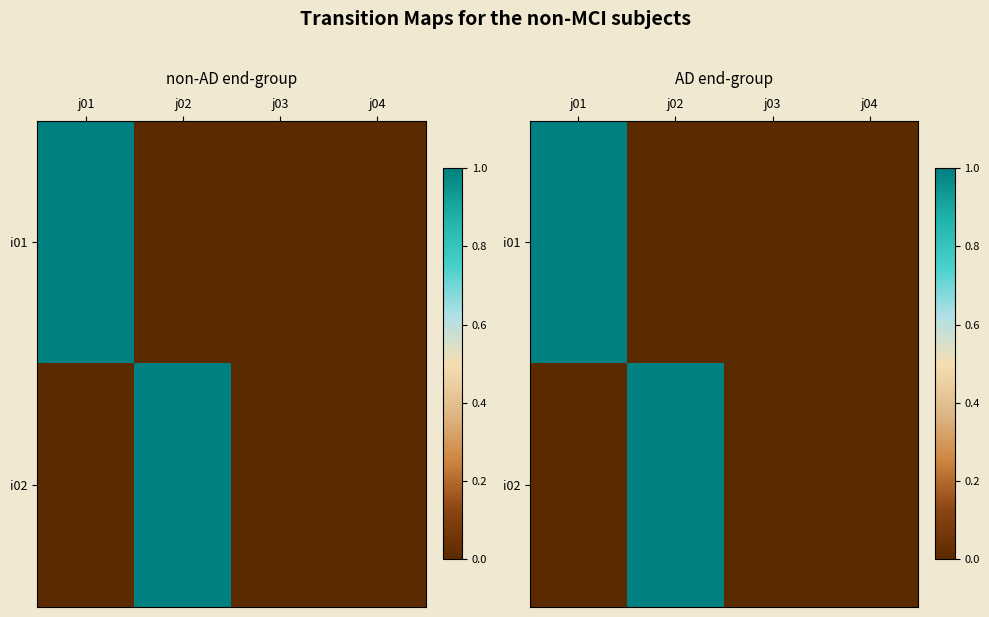

Where is i01 nearest to the value 0?

j02